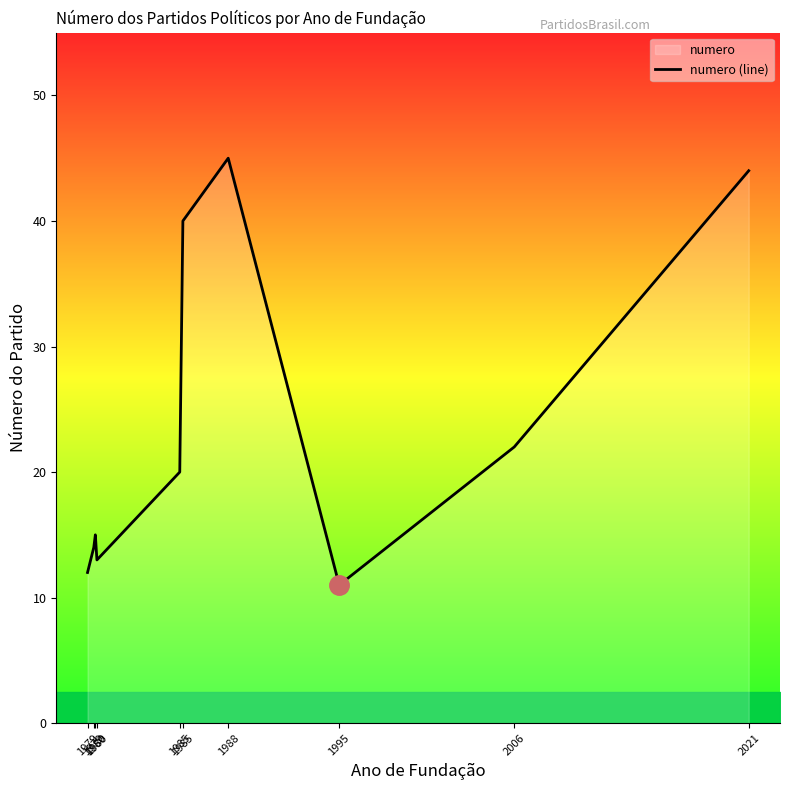

Approximately how many times larger is the value at 1985 compared to 2021?

0.9